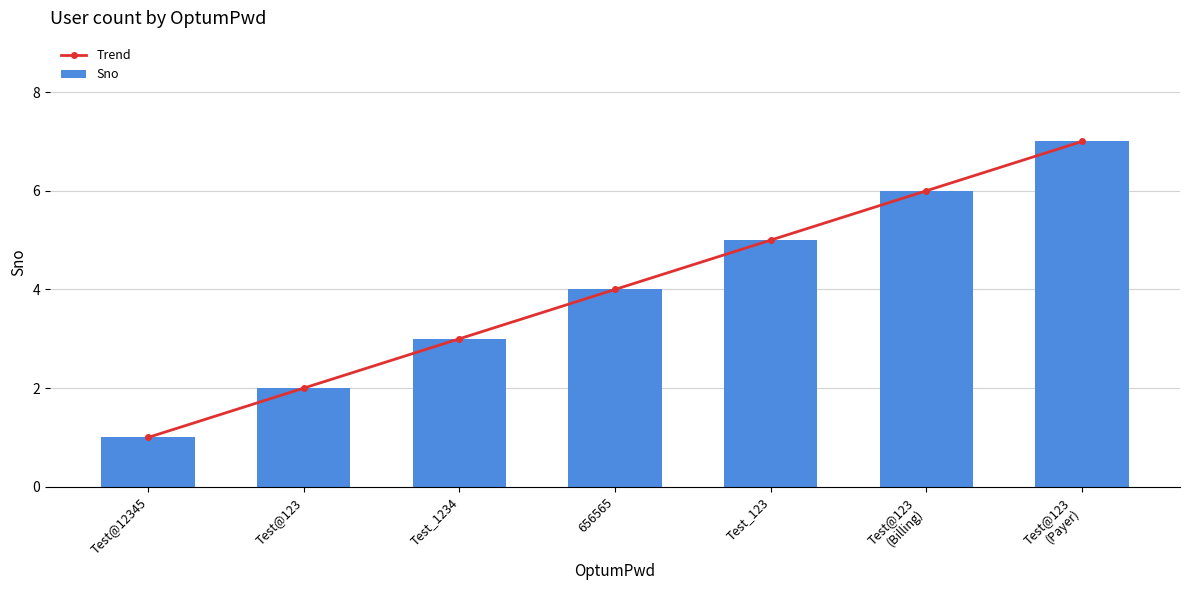

What position from the right is Test@123?

6